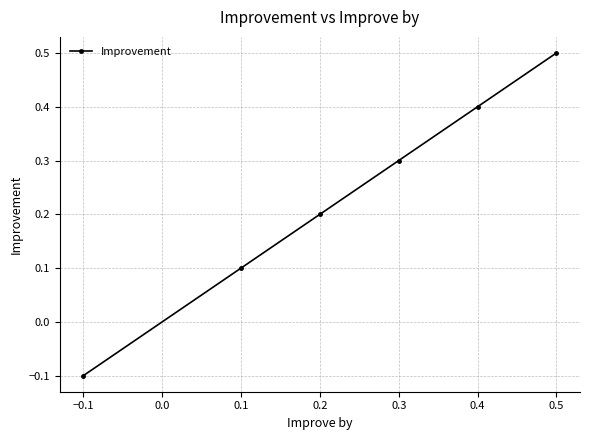

The chart shows a value of 0.3 at 0.3. True or false?

True